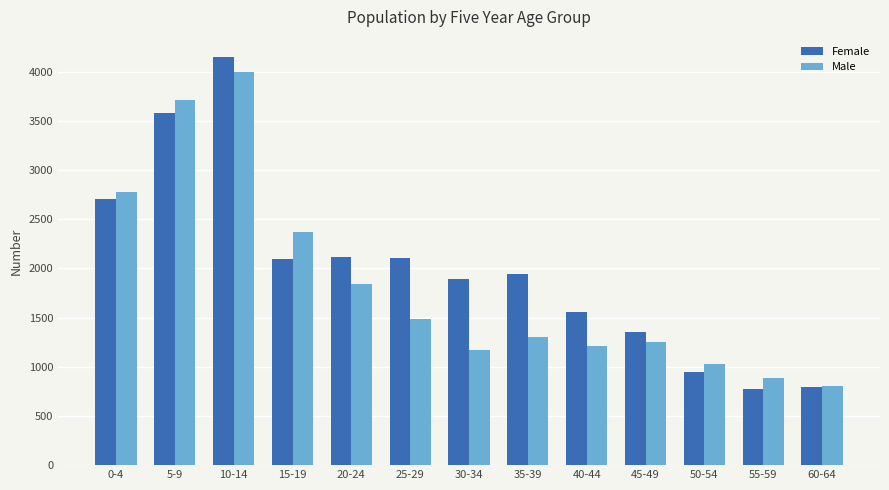

How many data points in Male are less than 1302?

6